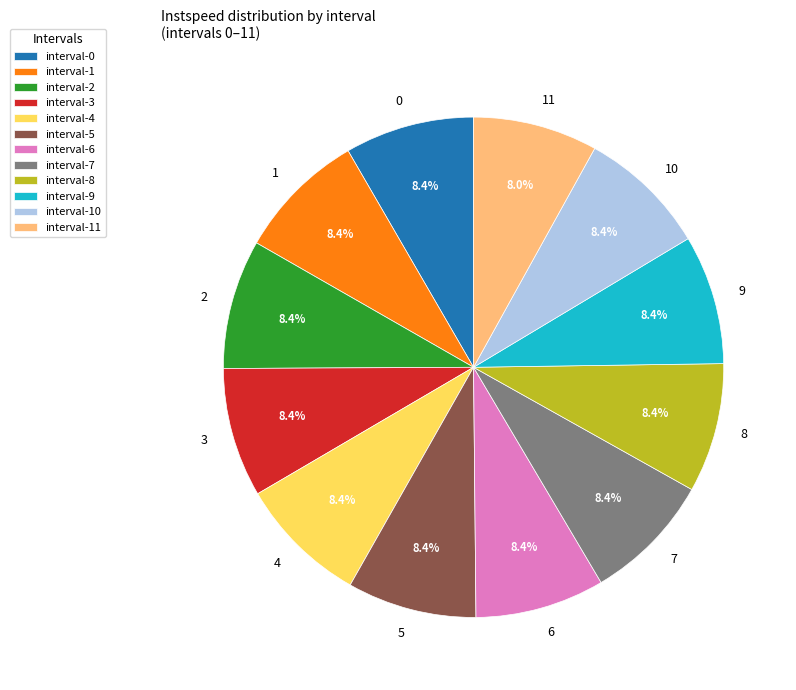

To the nearest percent, what is the average slice percentage?

8%